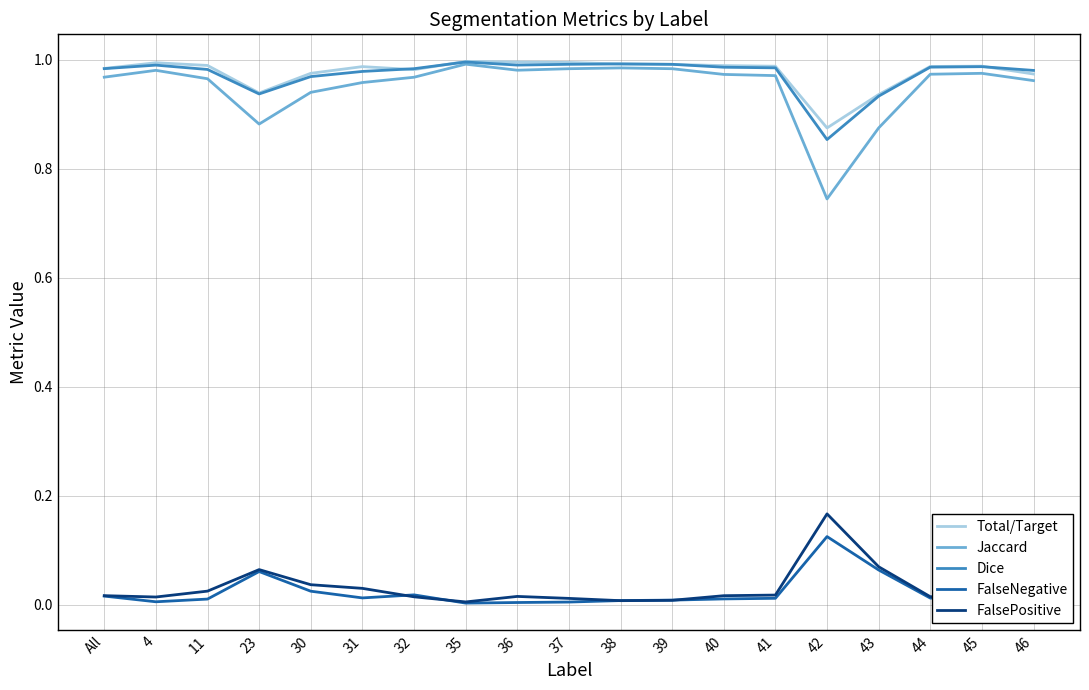

Is it true that Jaccard equals 0.3 at 46?

False